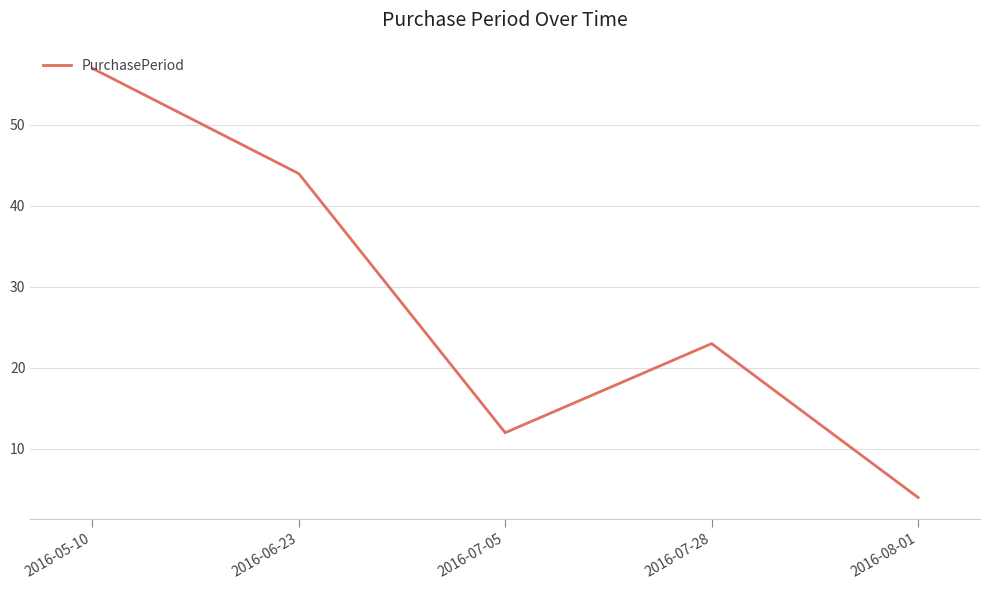

Rank the categories by value from lowest to highest.

2016-08-01, 2016-07-05, 2016-07-28, 2016-06-23, 2016-05-10